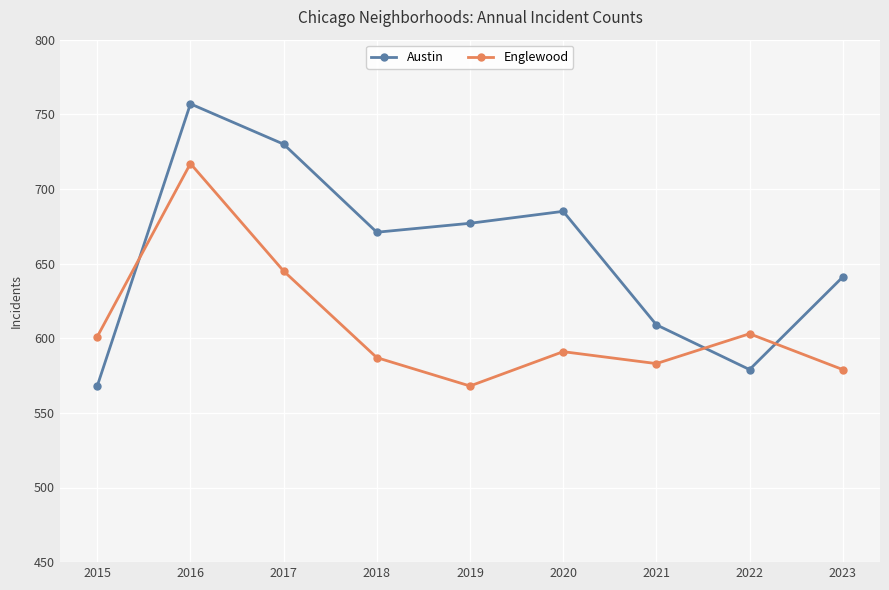

The Englewood series shows 645 at 2017. True or false?

True